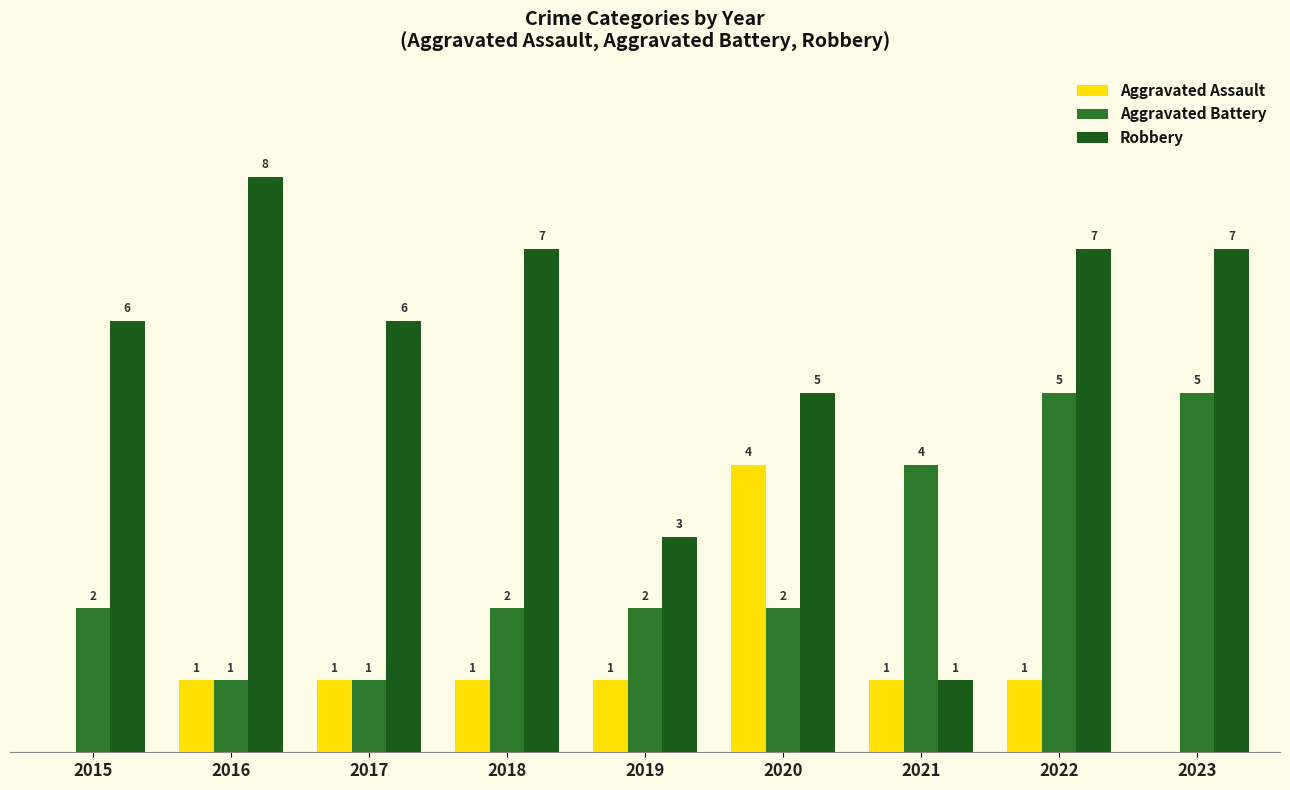

Between 2018 and 2019, which series saw the biggest shift?

Robbery